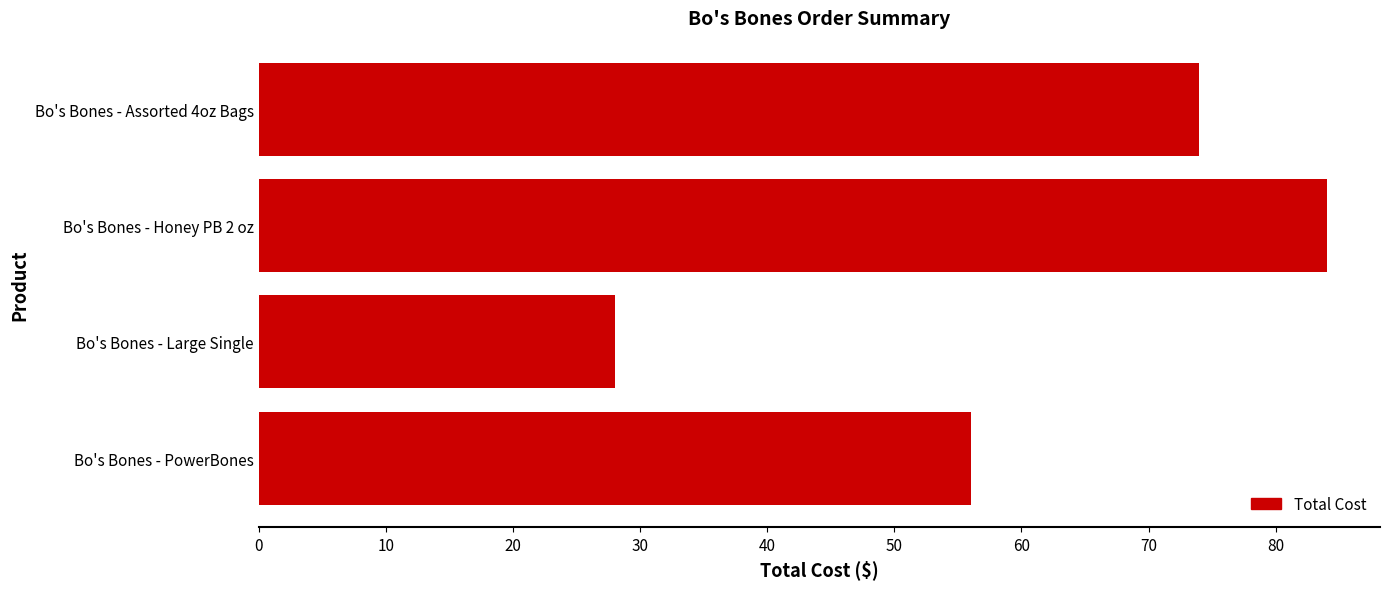

Is it true that the value at Bo's Bones - Assorted 4oz Bags is 74?

True